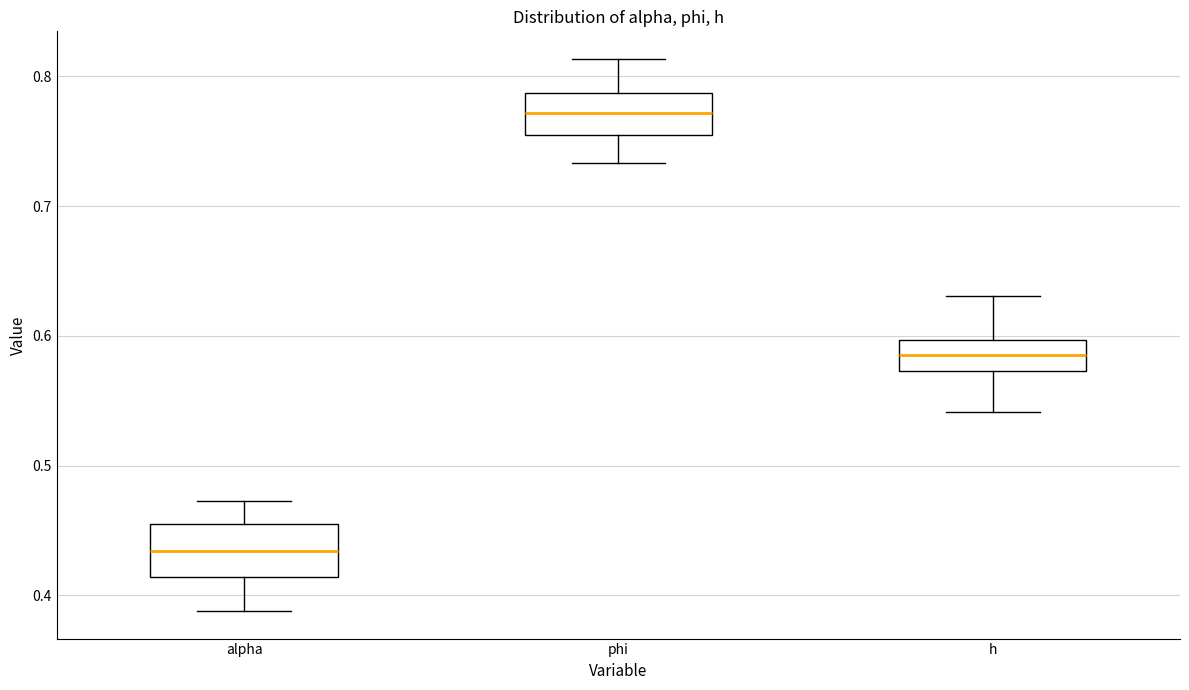

Reading left to right, read every box against the y-axis: the position of its median line, the range the box covers, and the ends of its whiskers. The values are not printed on the chart, so give them approximately, as read against the axis.

alpha: median 0.43, box 0.41 to 0.46, whiskers 0.39 to 0.47
phi: median 0.77, box 0.75 to 0.79, whiskers 0.73 to 0.81
h: median 0.58, box 0.57 to 0.60, whiskers 0.54 to 0.63